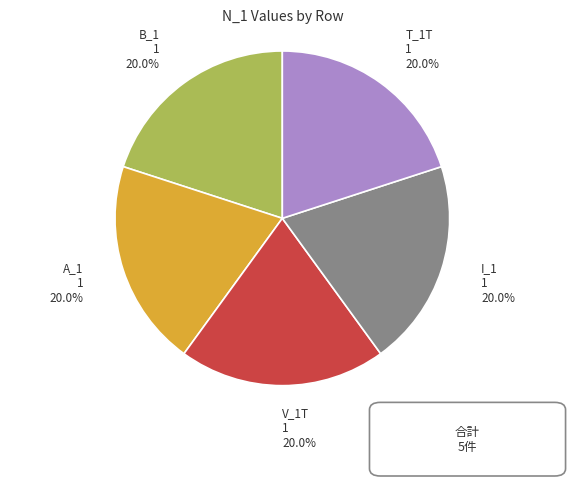

Is there any slice that represents more than half of the pie?

No